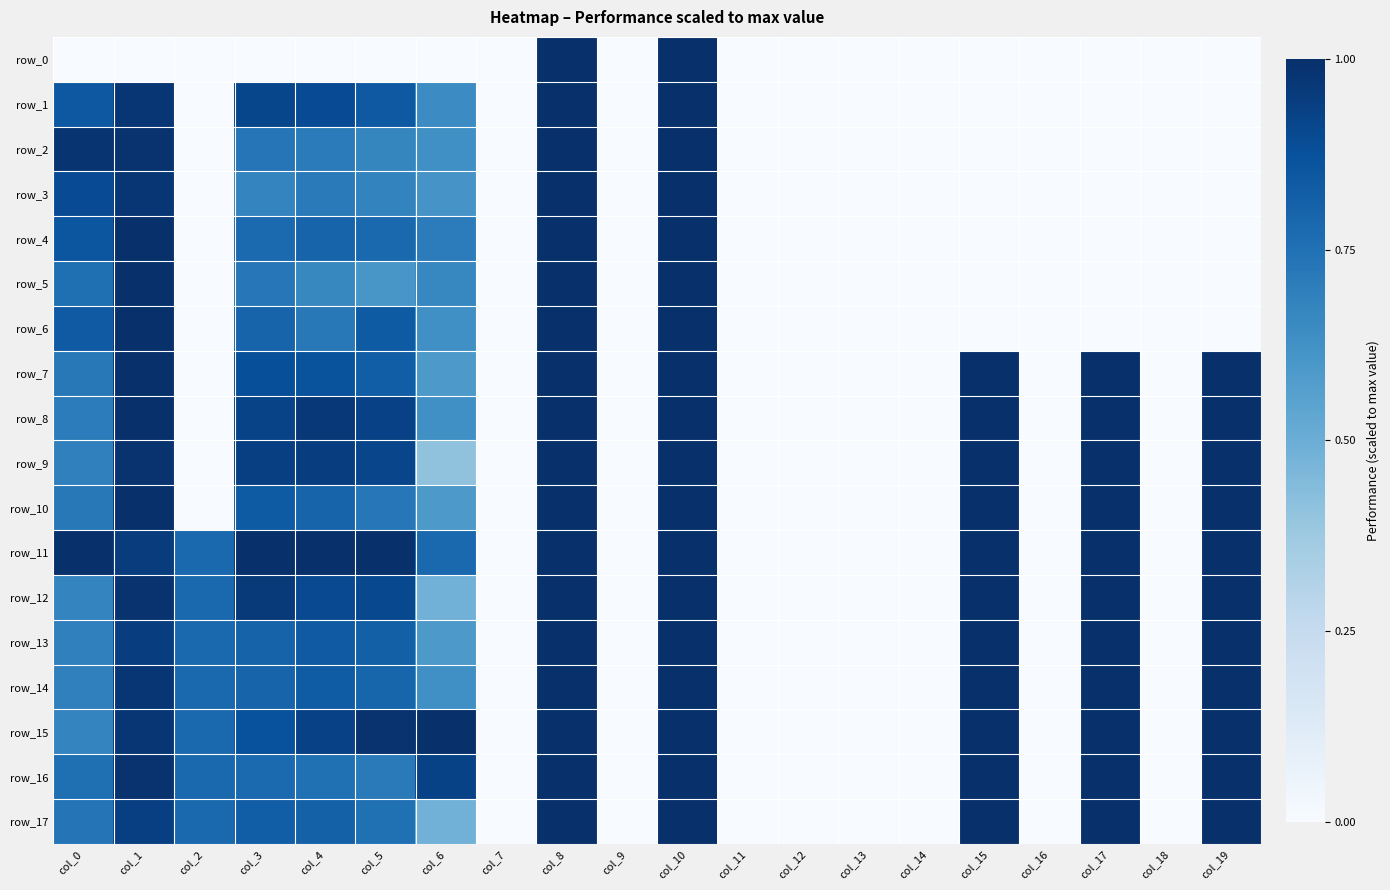

Is the value of row_1 at col_9 greater than the value of row_13 at col_16?

No